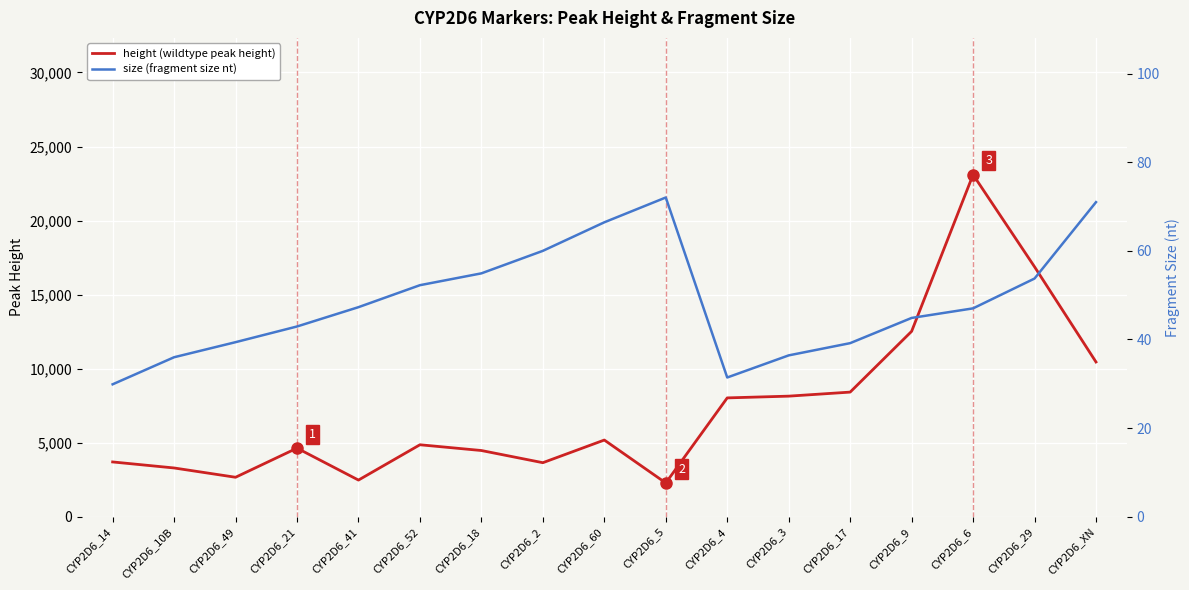

True or false: size (fragment size nt) has more than 0 interior local peaks.

True